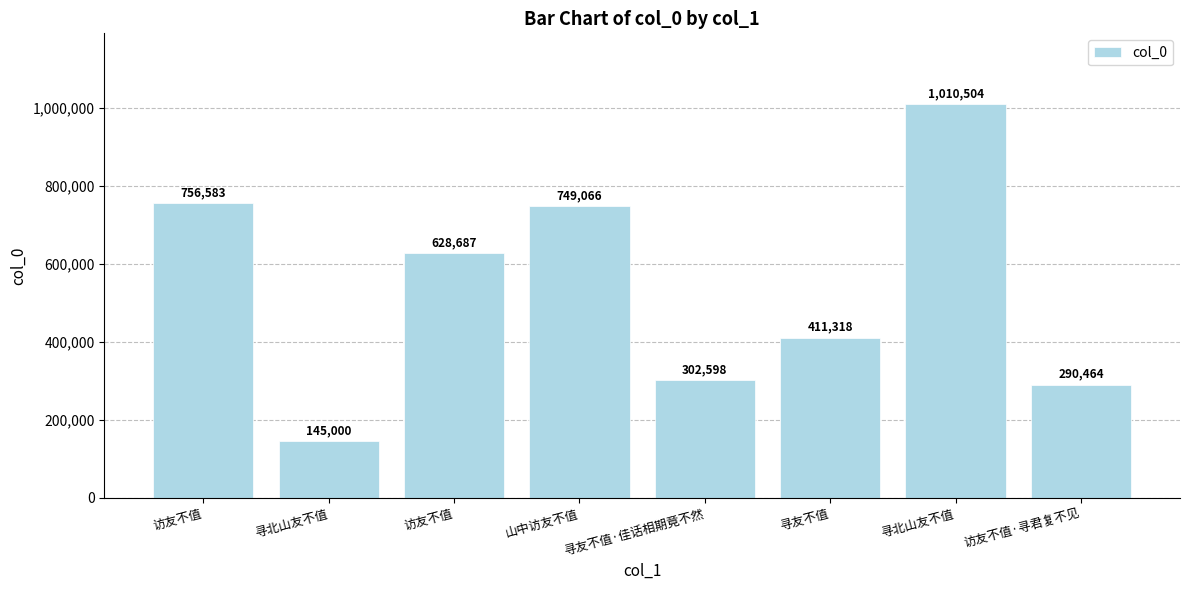

What is the label of the 3rd bar from the left?

访友不值